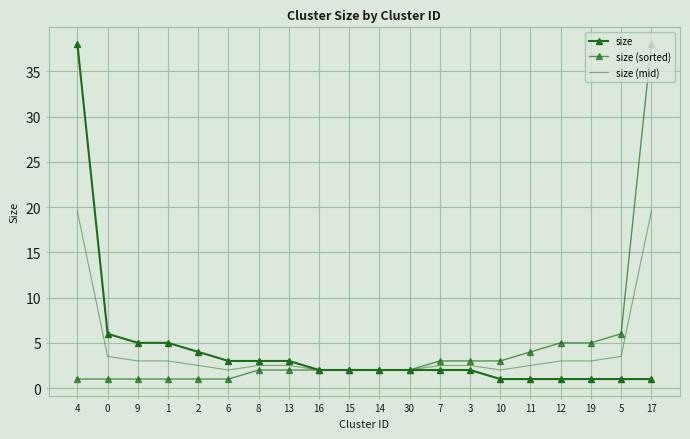

What is the sum of the size (mid) values at 10 and 4?

21.5